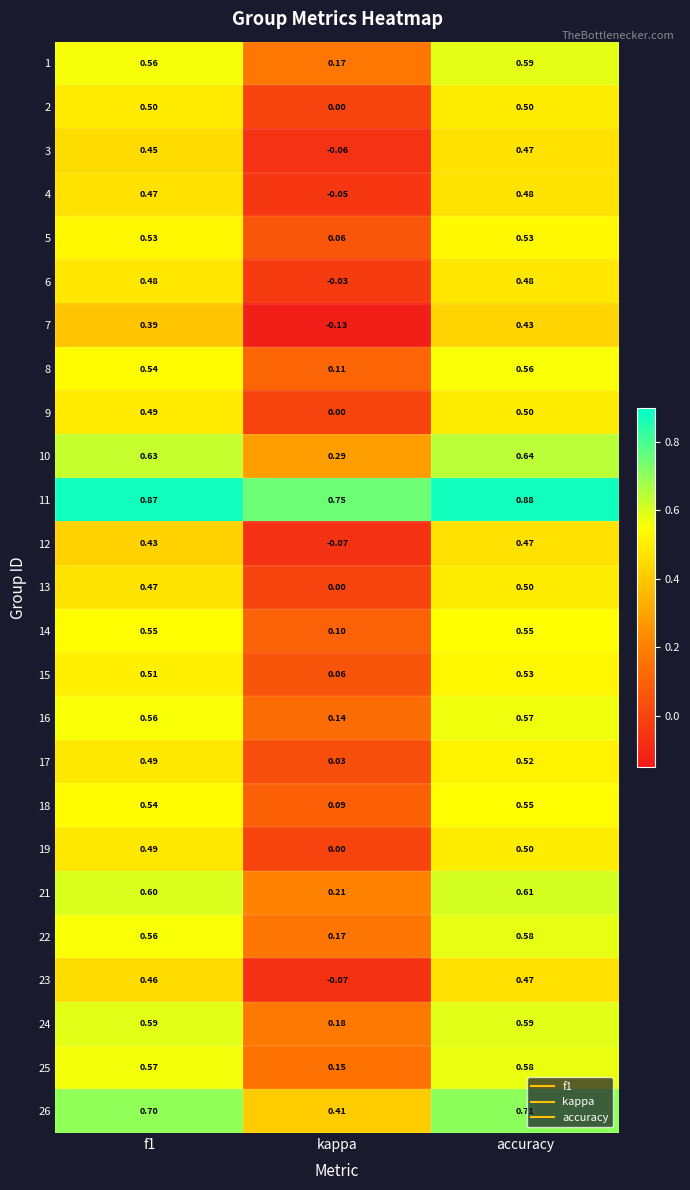

At which label does 12 reach its peak?

accuracy